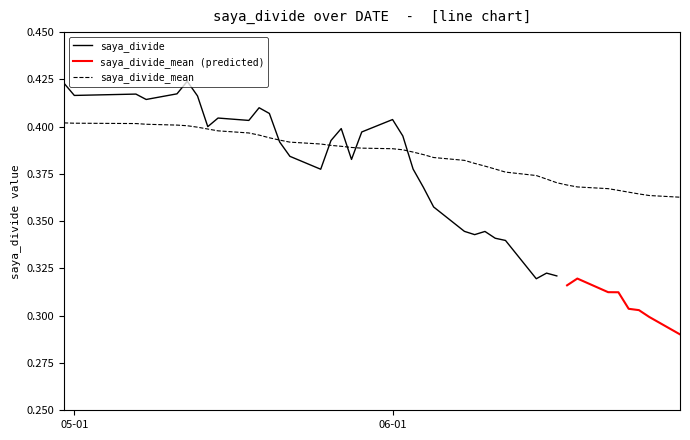

Does the chart have visible grid lines?

No